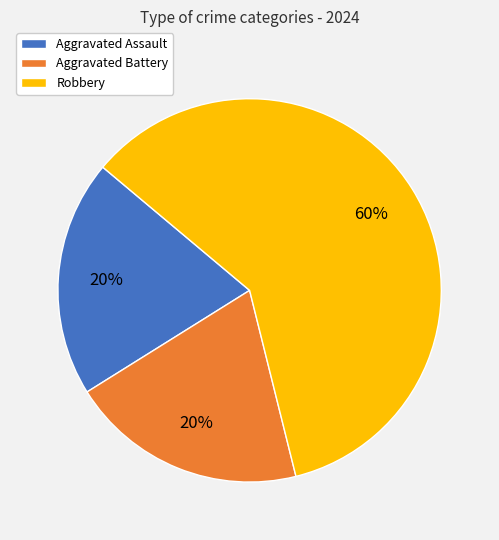

Do Robbery and Aggravated Battery together represent more than half of the pie?

Yes